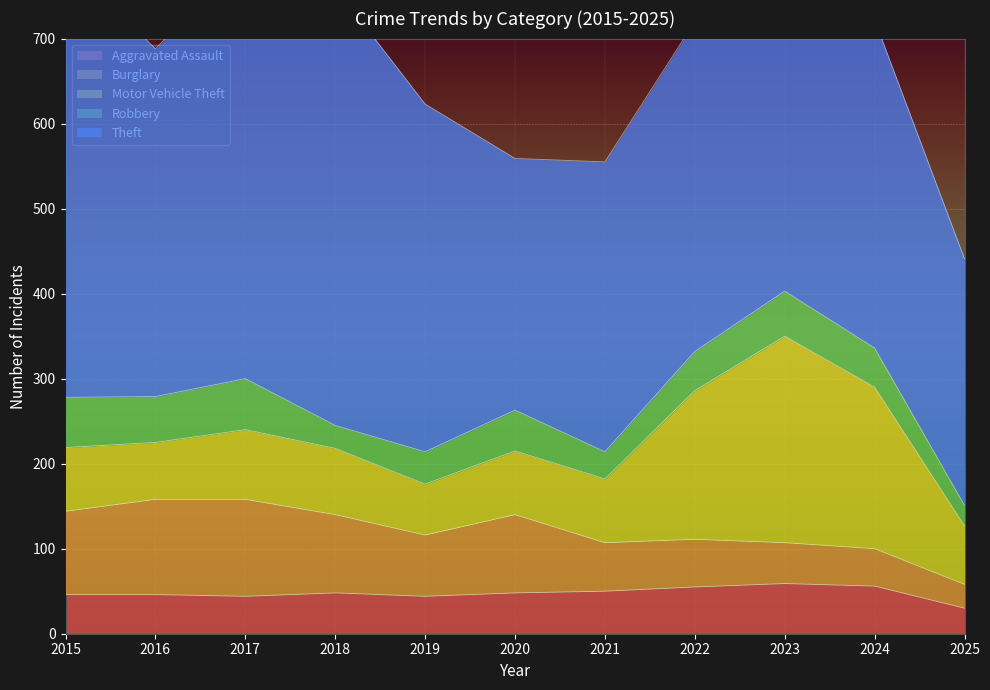

Which series has the largest range (max minus min)?

Theft